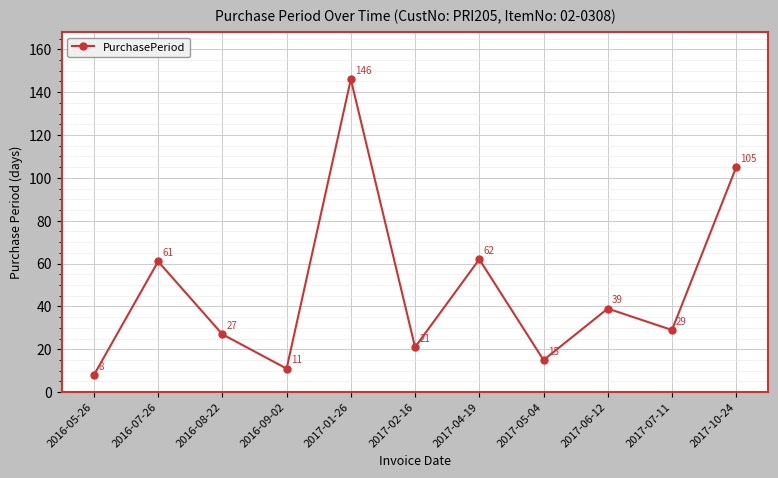

What is the label of the 11th point from the right?

2016-05-26